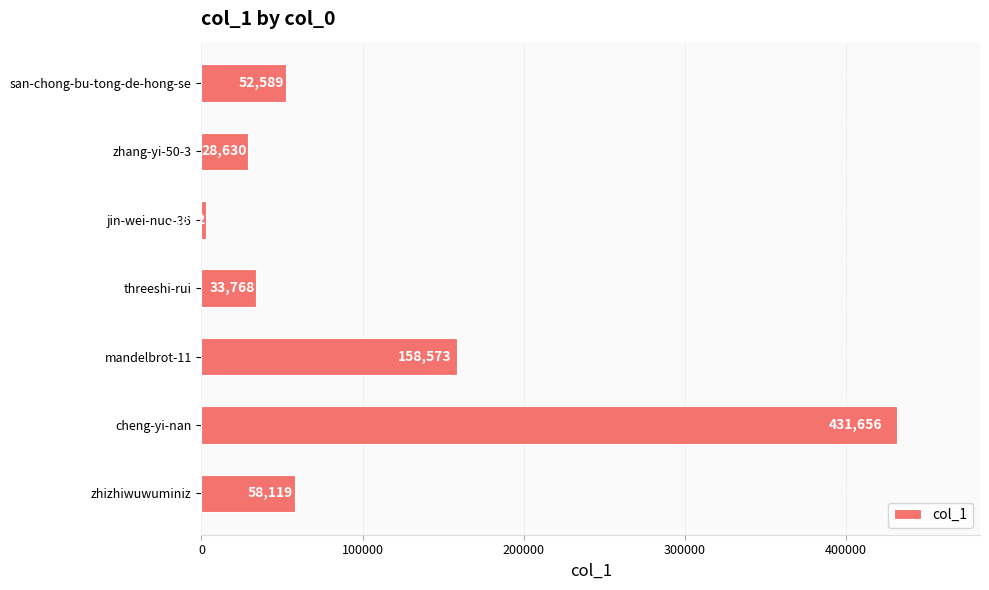

Between threeshi-rui and jin-wei-nuo-36, which is larger?

threeshi-rui